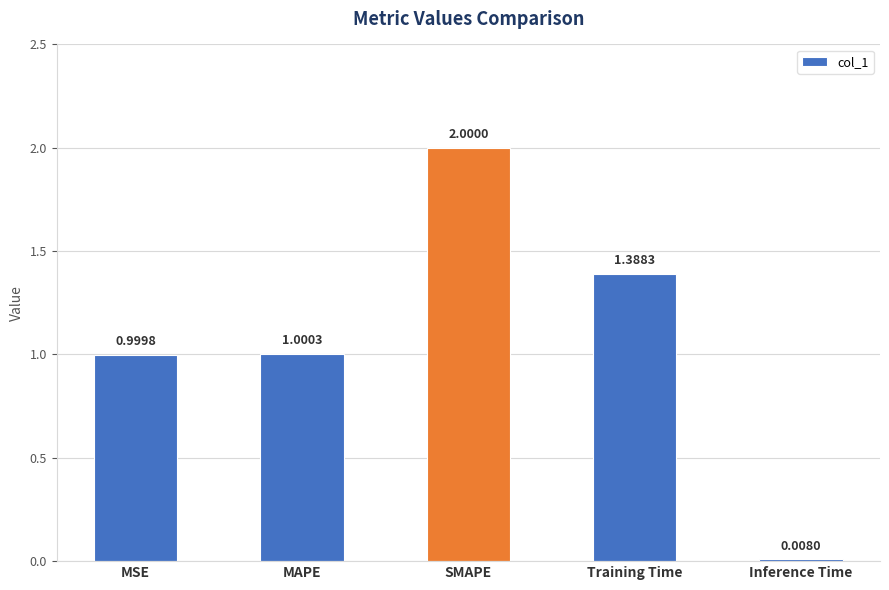

At which category does the chart reach its peak across all series?

SMAPE